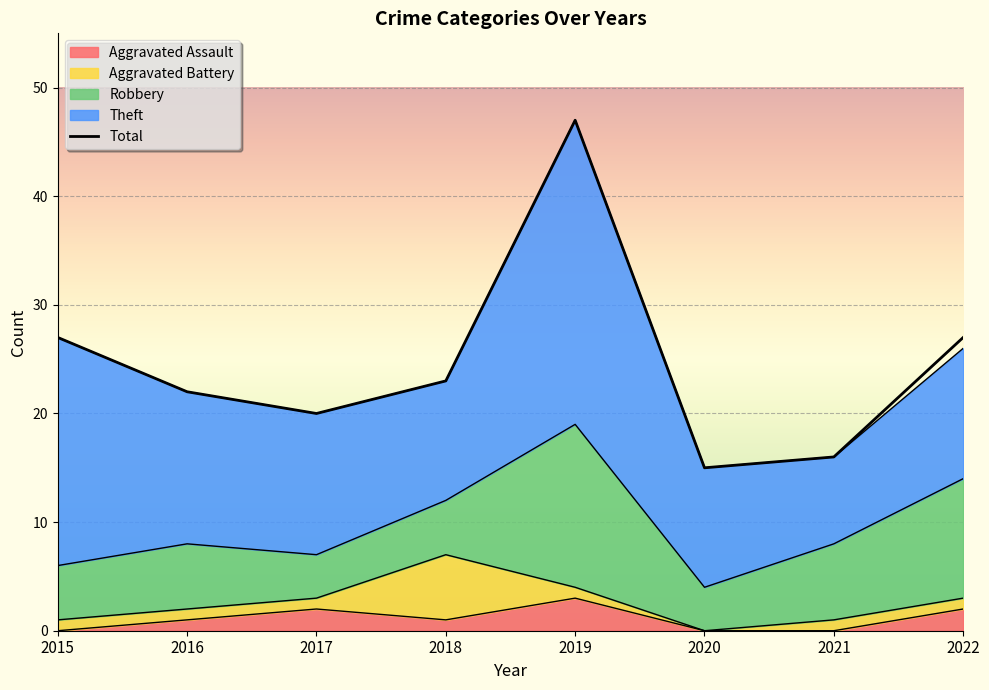

At which category does the chart reach its peak across all series?

2019